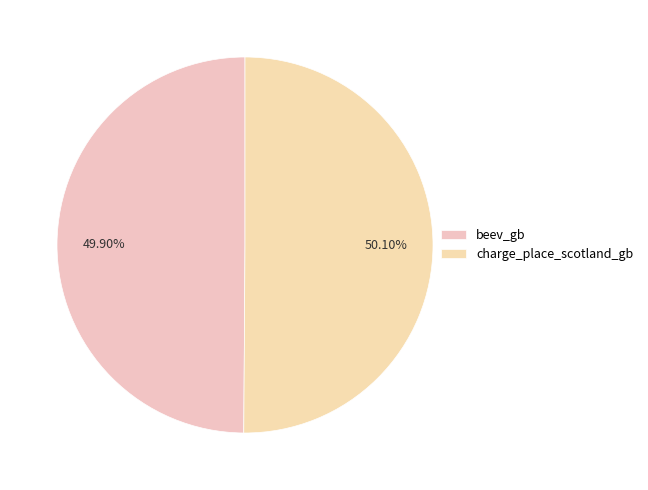

Is there a majority slice in this chart?

Yes